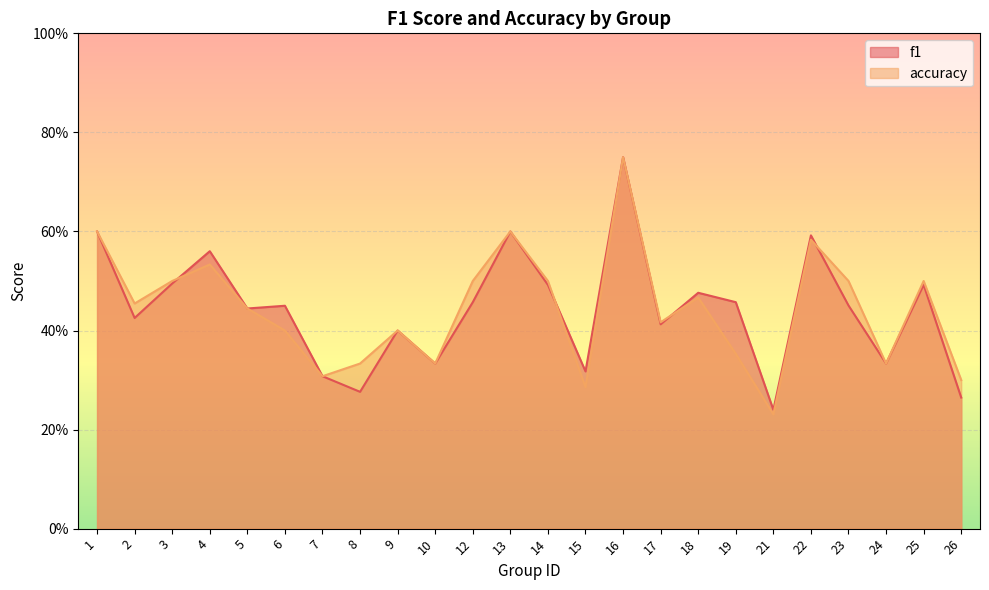

Which series ends up on top after the final intersection of accuracy and f1?

accuracy